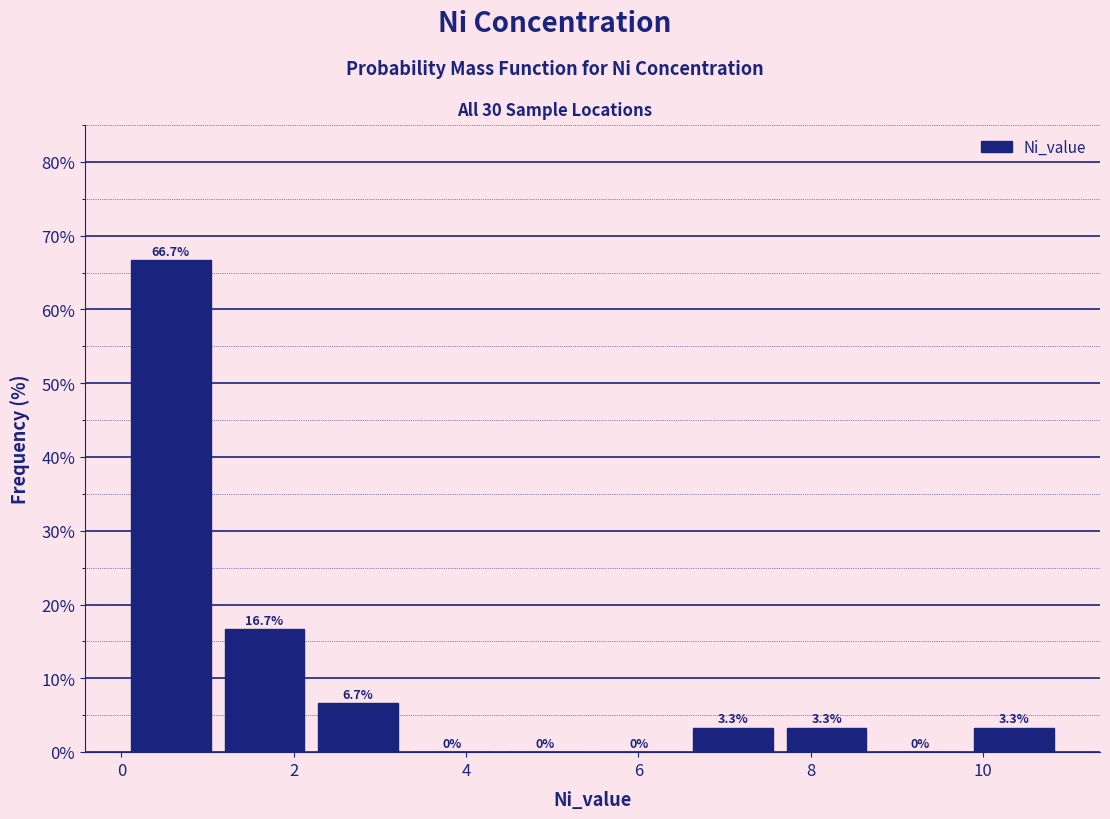

Reading left to right, list every bar in this chart as the range it spans on the x-axis followed by its height. The bar edges are not printed on the chart, so give them approximately, as read against the axis.

0.0 to 1.2: 66.7
1.2 to 2.2: 16.7
2.2 to 3.2: 6.7
3.2 to 4.4: 0.0
4.4 to 5.4: 0.0
5.4 to 6.6: 0.0
6.6 to 7.6: 3.3
7.6 to 8.8: 3.3
8.8 to 9.8: 0.0
9.8 to 11.0: 3.3